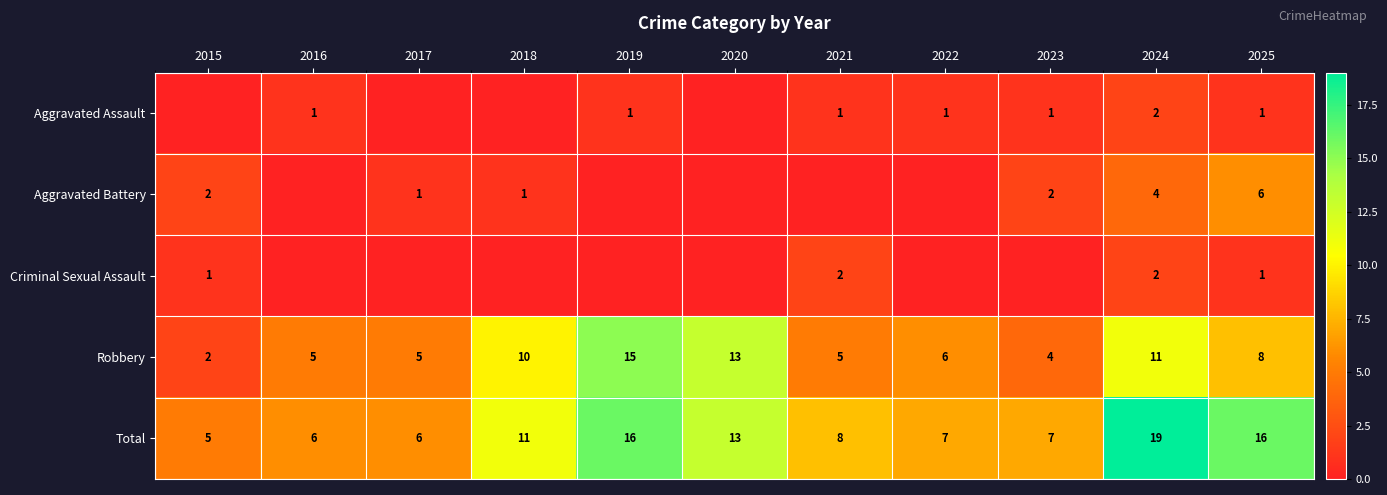

How many categories are shown in the chart?

11